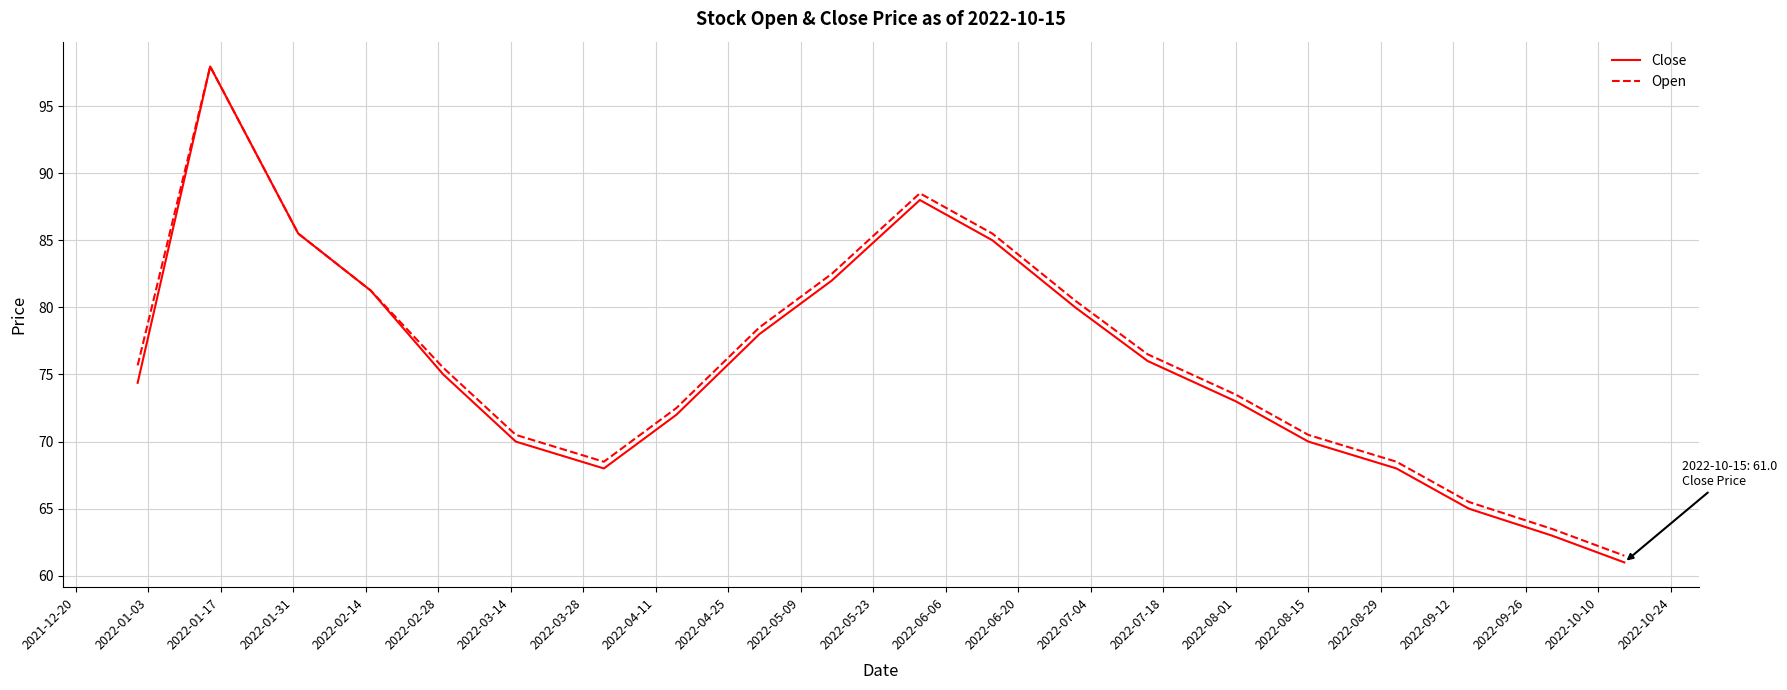

What is the highest value of the Close series?

98.0